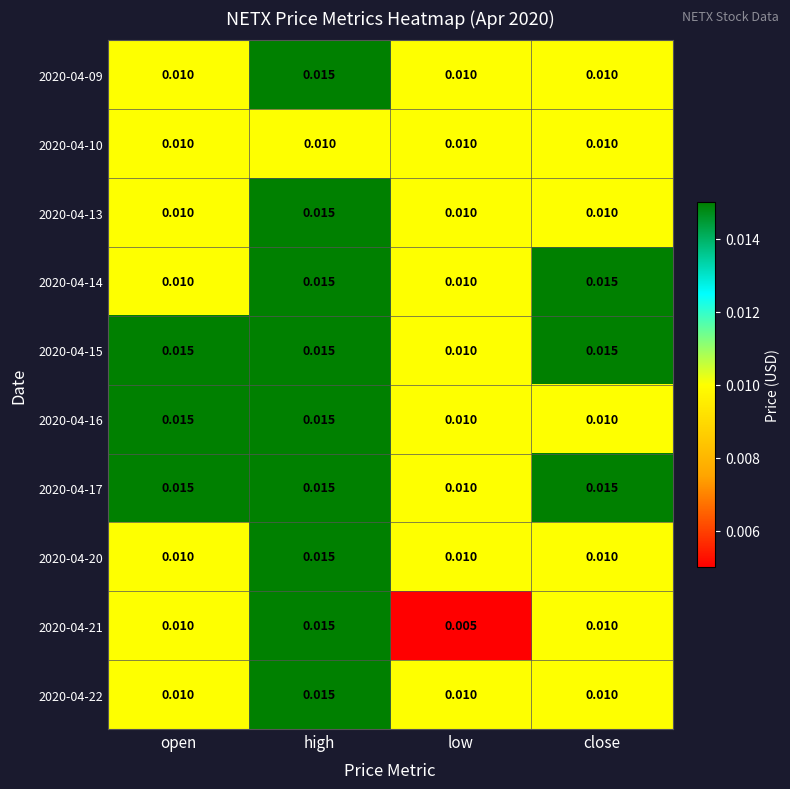

At which category is the sum across all series the highest?

high